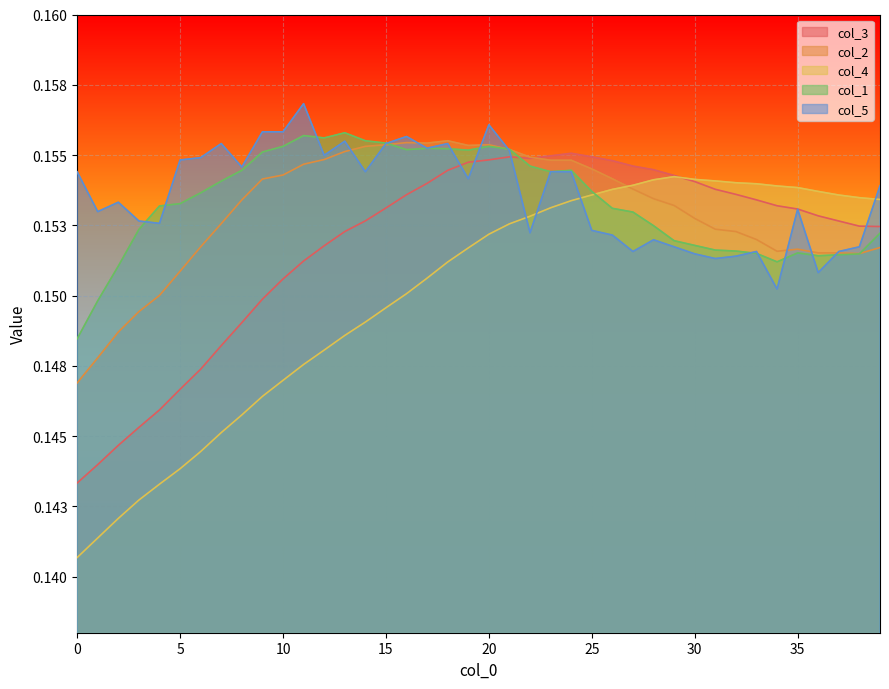

Rank the series at 32 from highest to lowest value.

col_4, col_3, col_2, col_1, col_5